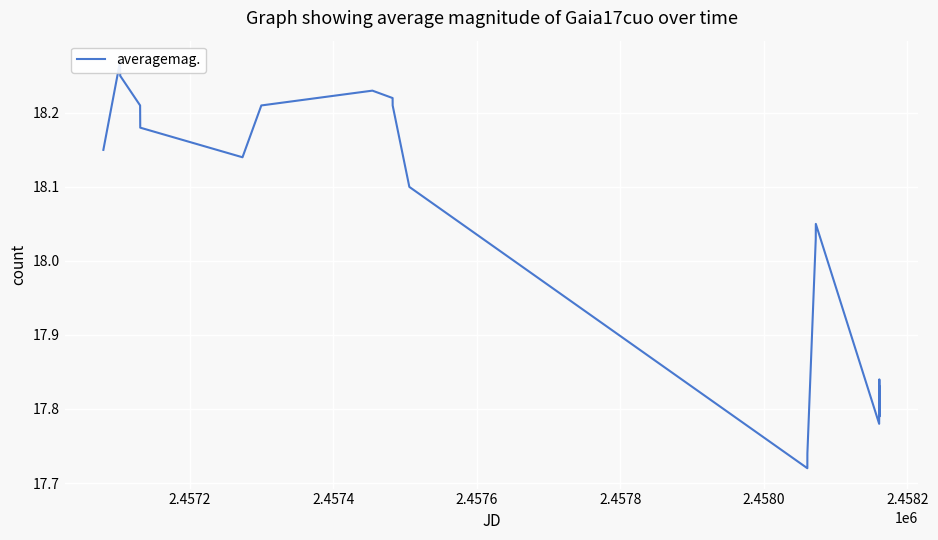

Which label corresponds to the largest value in the chart?

2.4572